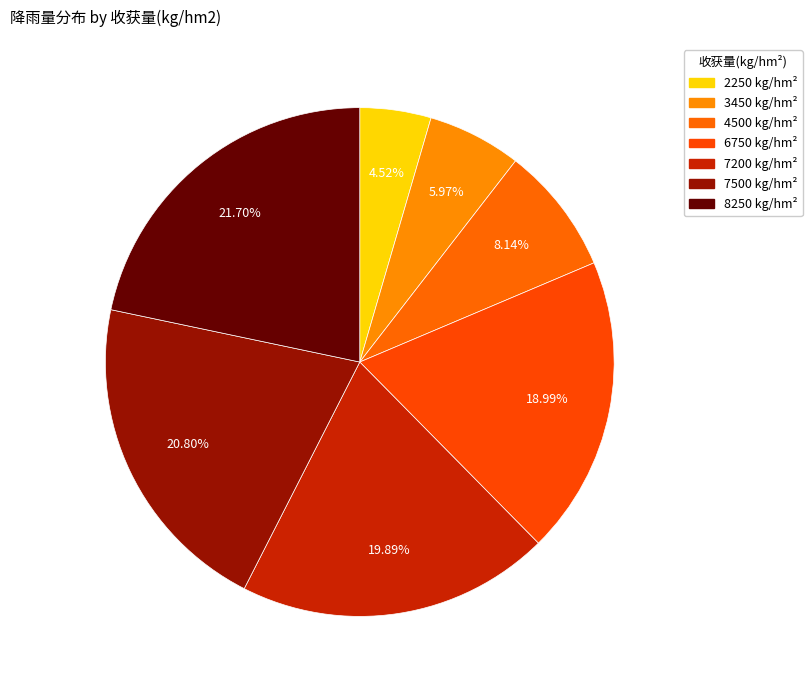

Count the number of slices in the pie.

7